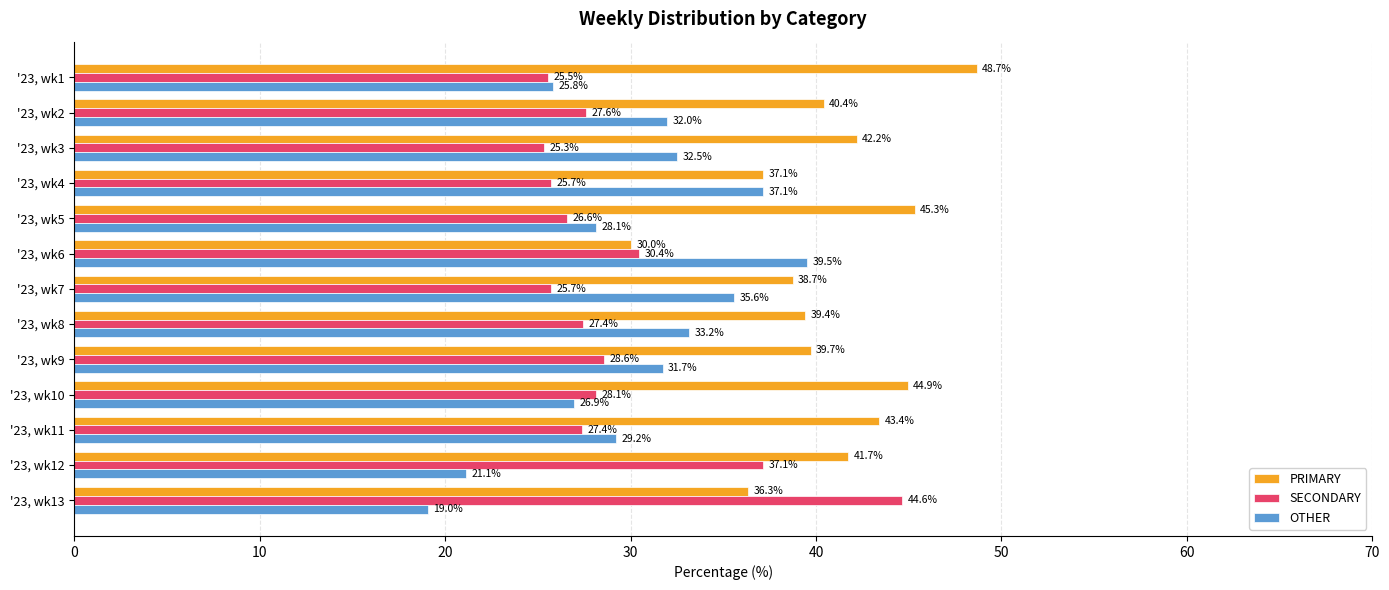

What value does the OTHER series have at '23, wk6?

39.5